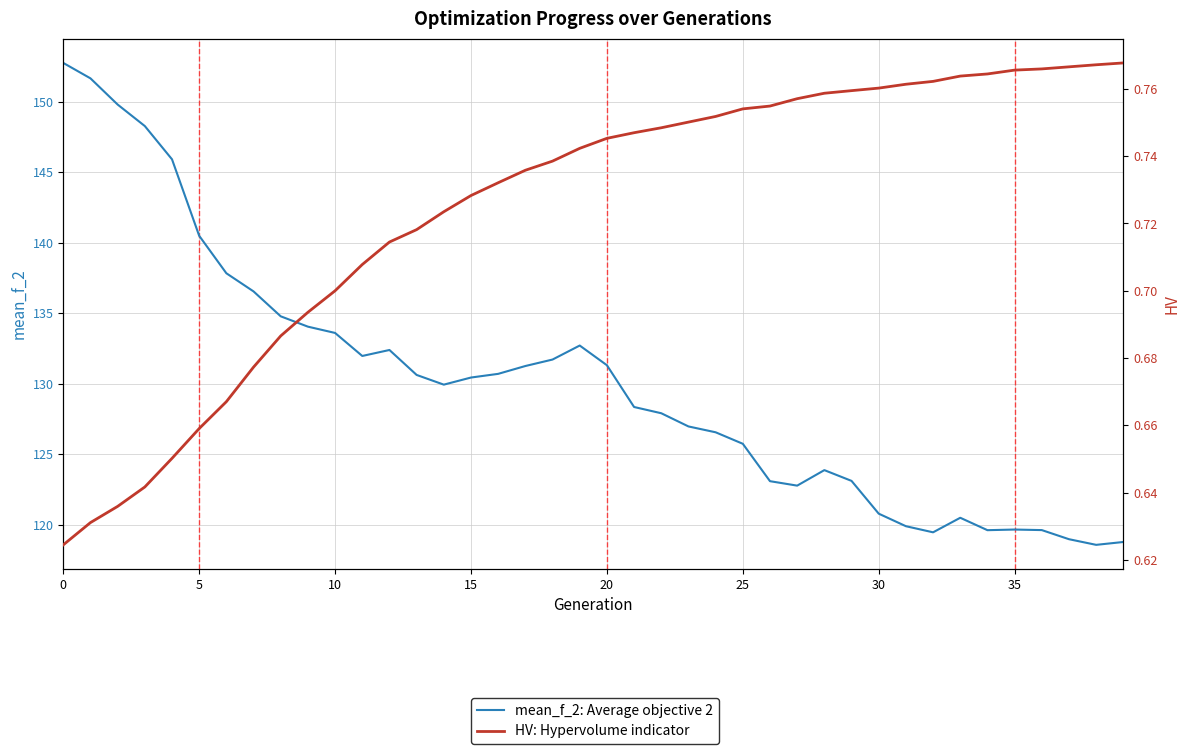

What is the label of the 15th point from the right?

25